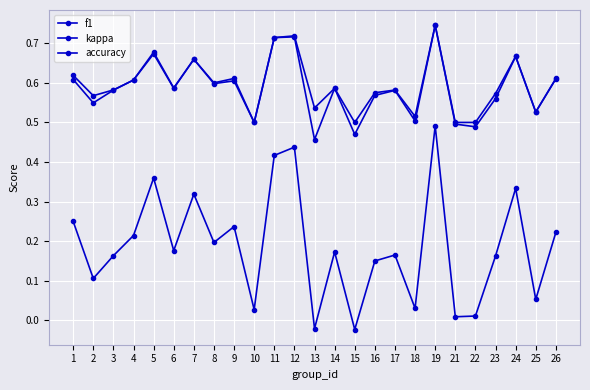

At which category does kappa reach its first local valley?

2